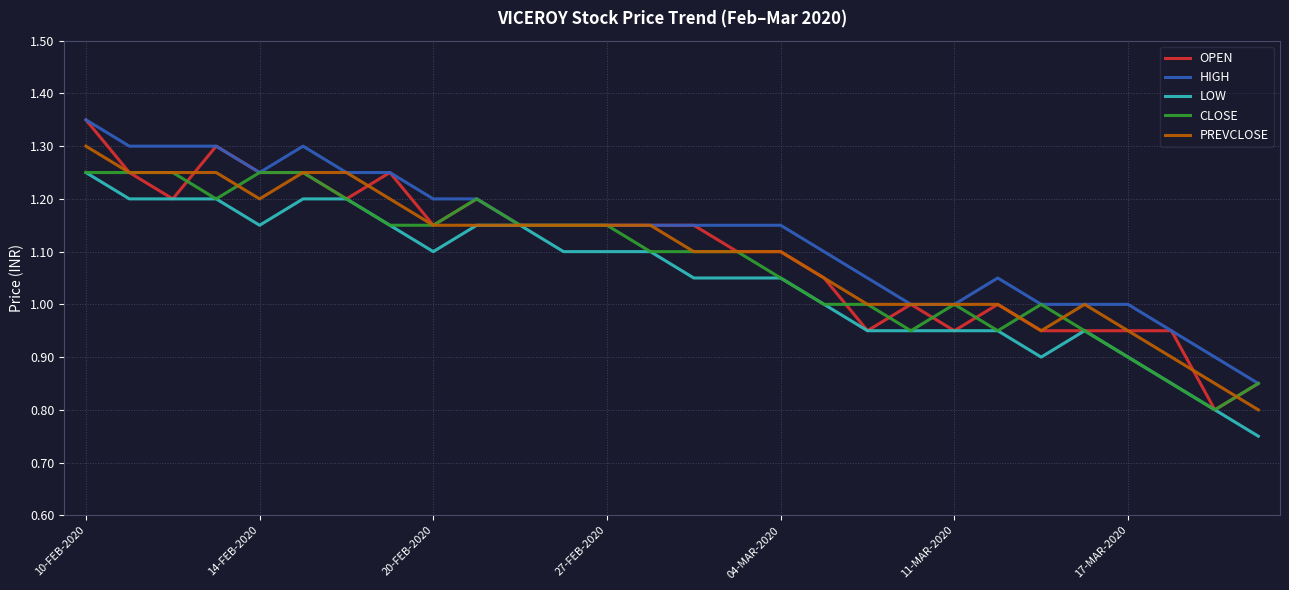

True or false: LOW has more than 0 points higher than both neighbors.

True